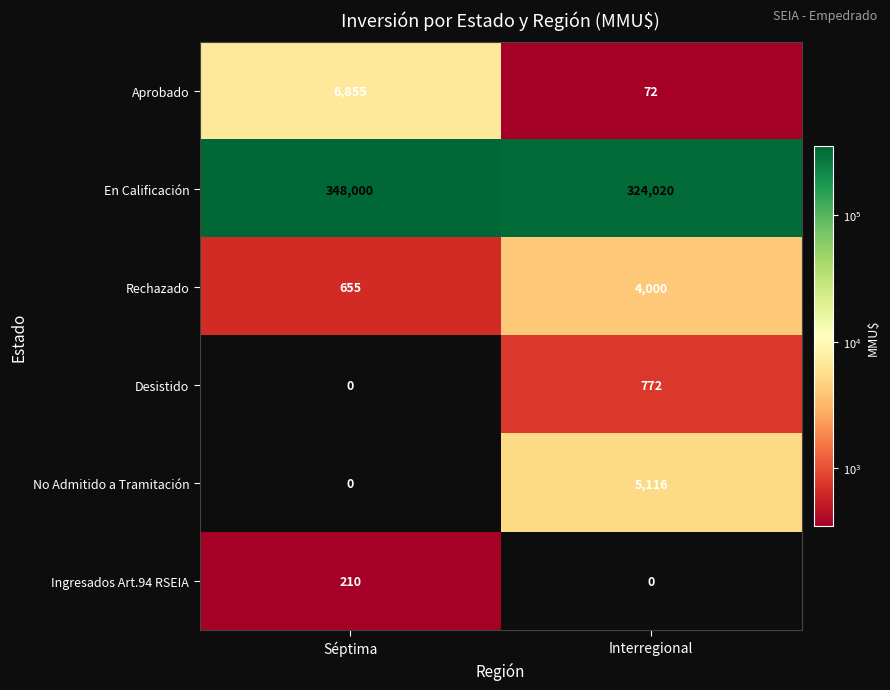

At which label is Rechazado closest to 2327?

Séptima